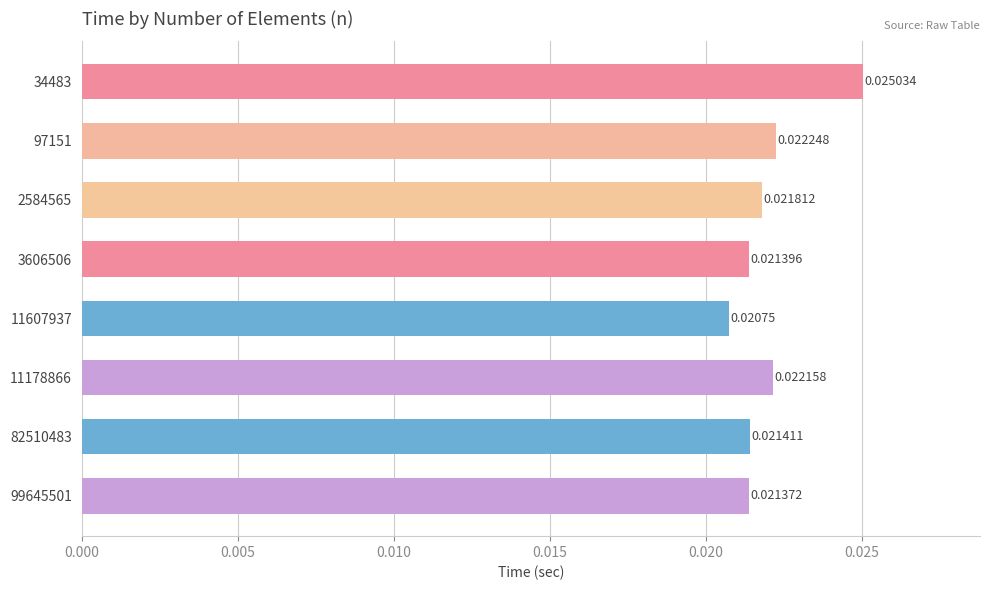

Between 11178866 and 99645501, which is larger?

11178866